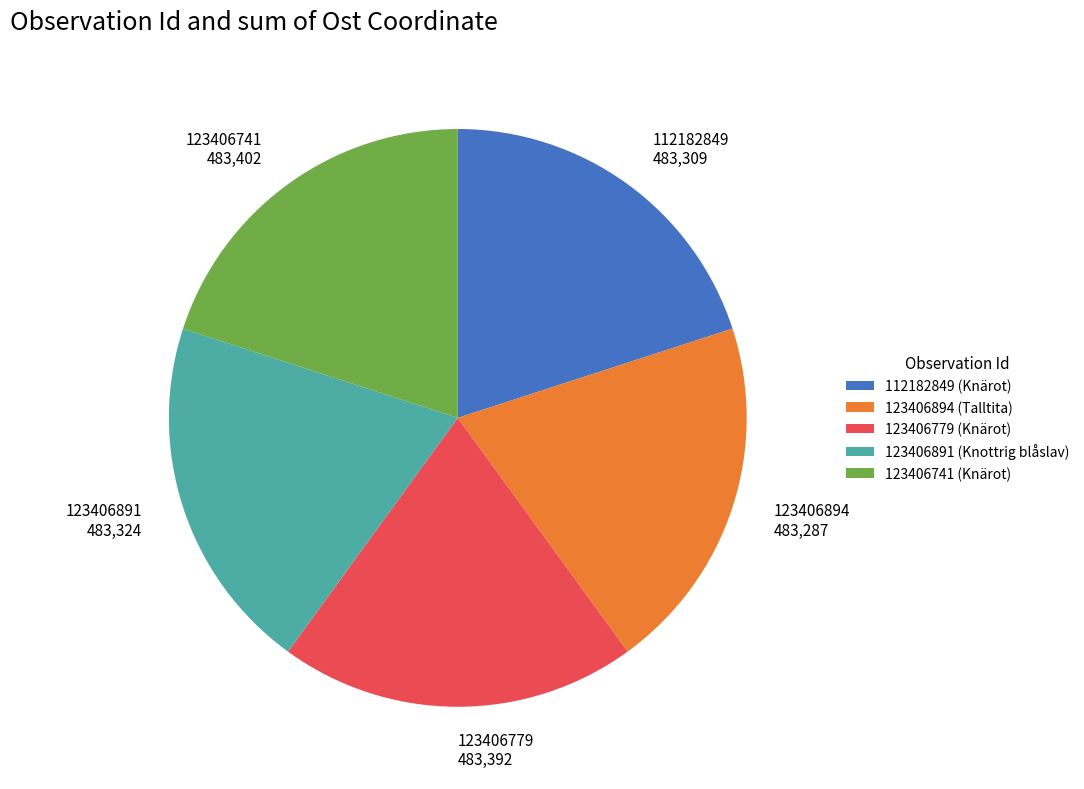

Does 123406891 483,324 represent more than half of the total?

No